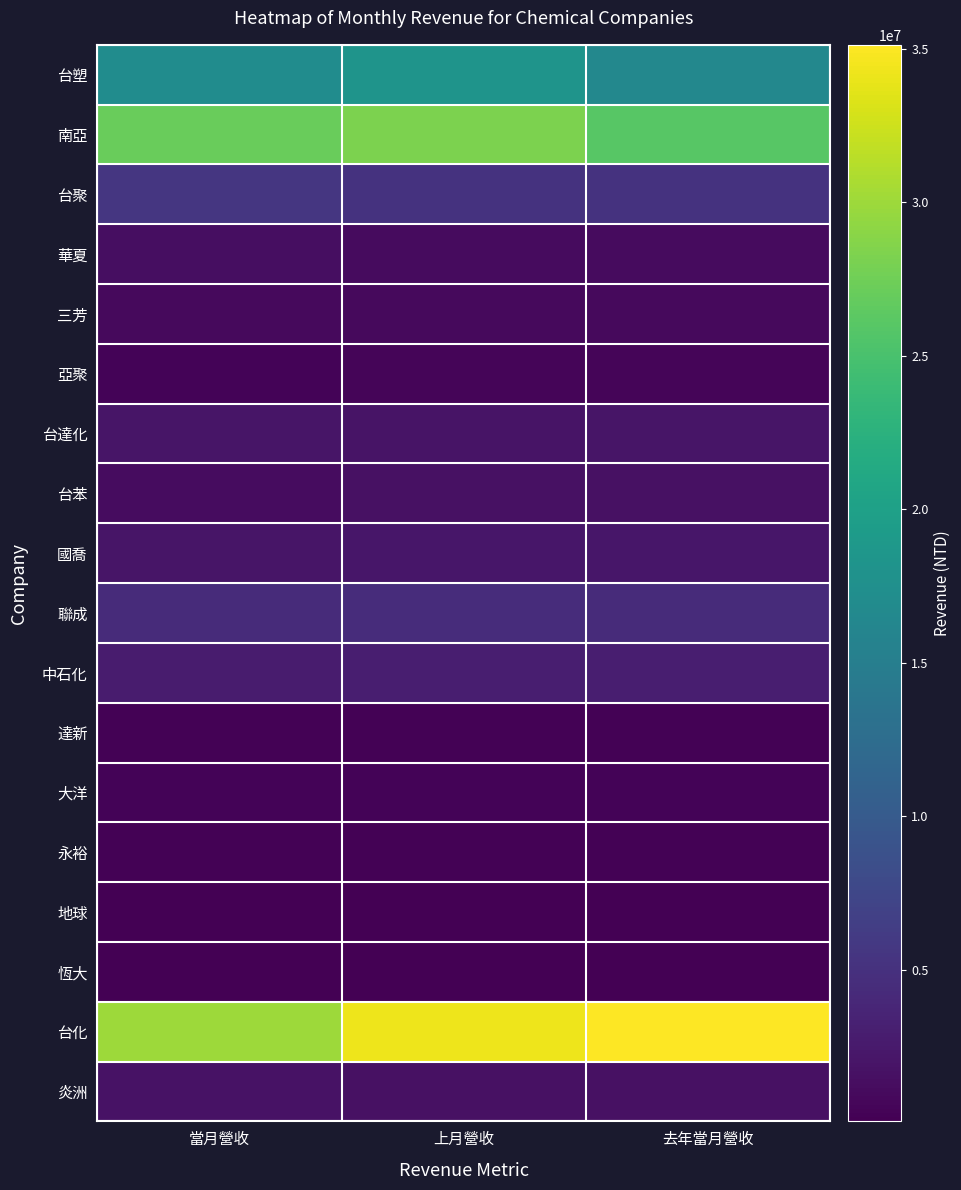

Rank the series at 去年當月營收 from highest to lowest value.

台化, 南亞, 台塑, 台聚, 聯成, 中石化, 國喬, 台達化, 炎洲, 台苯, 華夏, 三芳, 亞聚, 大洋, 永裕, 達新, 地球, 恆大